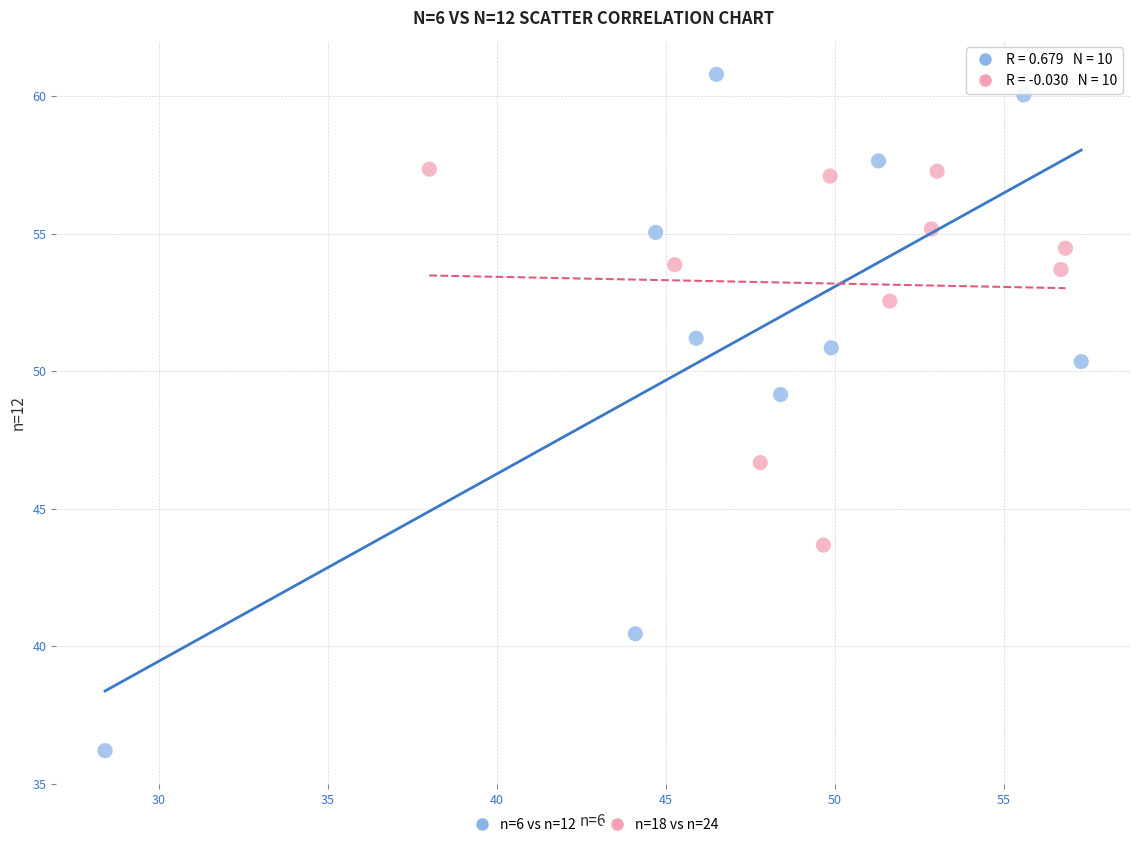

Which series has the widest spread of Y values?

n=6 vs n=12